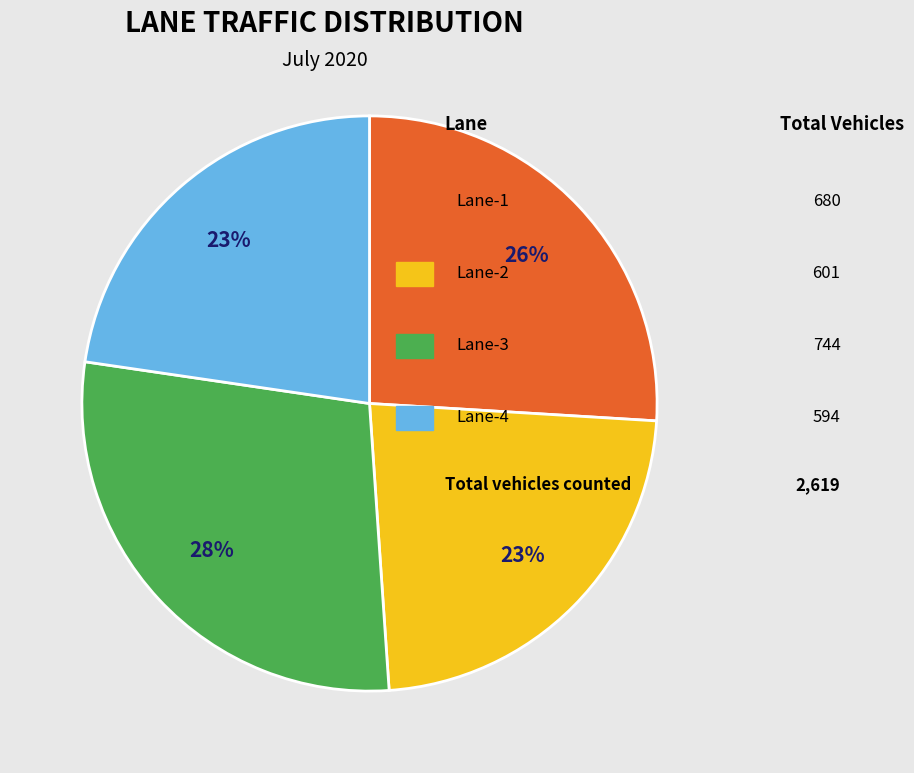

Does any single category account for the majority?

No